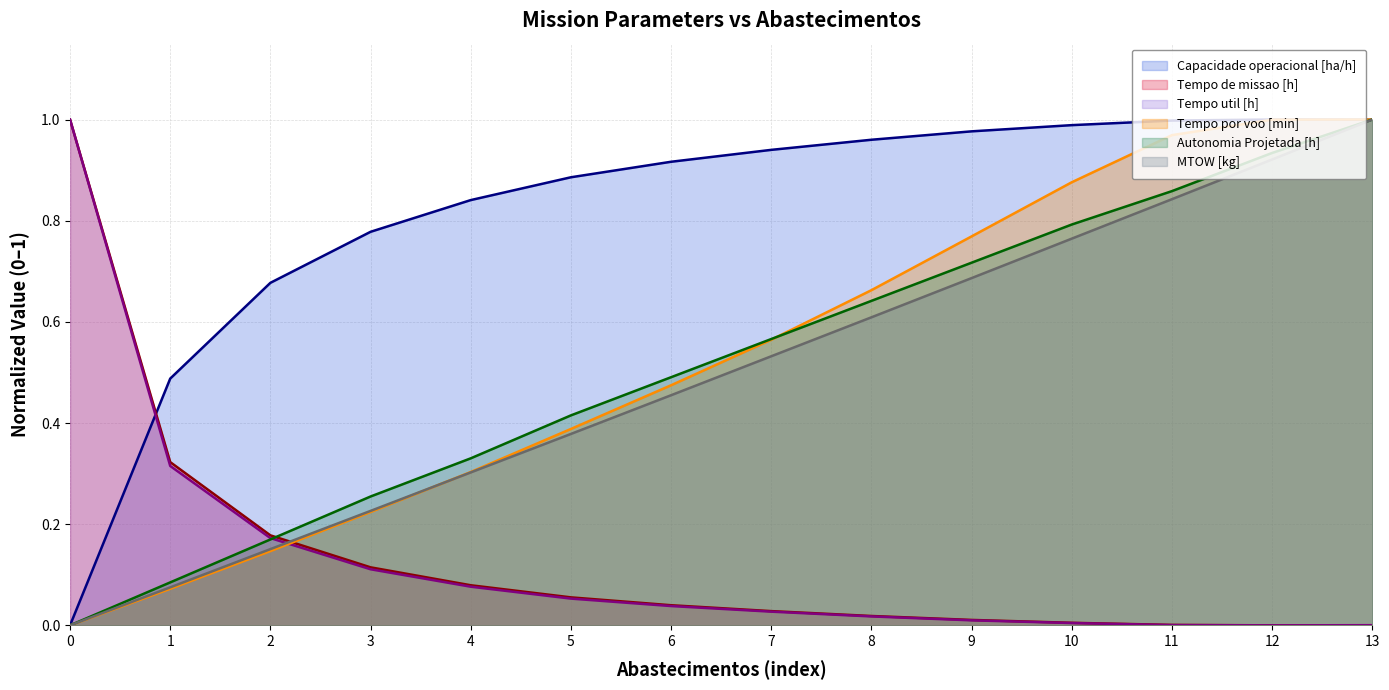

What are all the series names shown in the legend?

Capacidade operacional [ha/h], Tempo de missao [h], Tempo util [h], Tempo por voo [min], Autonomia Projetada [h], MTOW [kg]